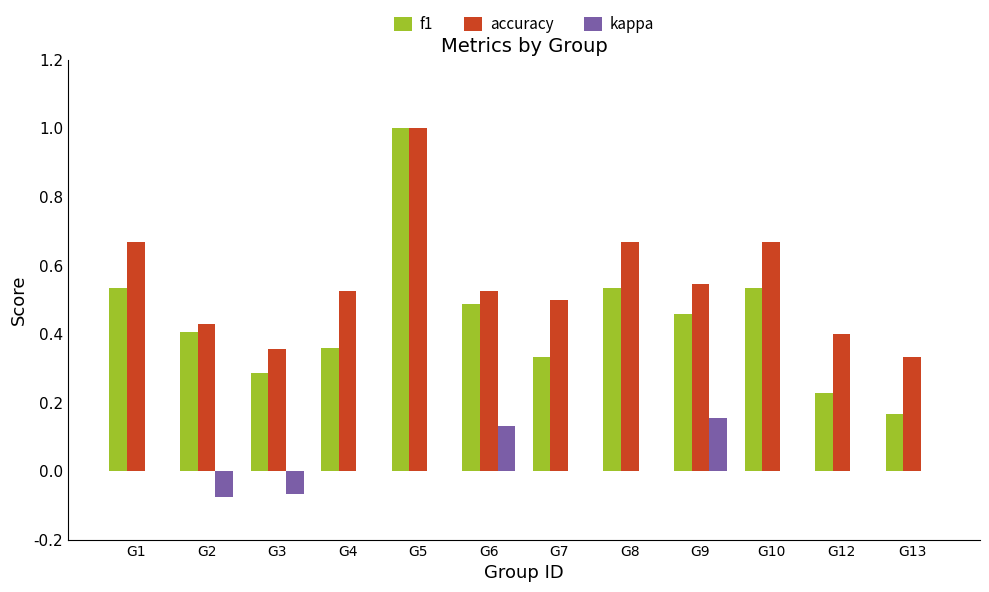

What is the total value across all series at G12?

0.6